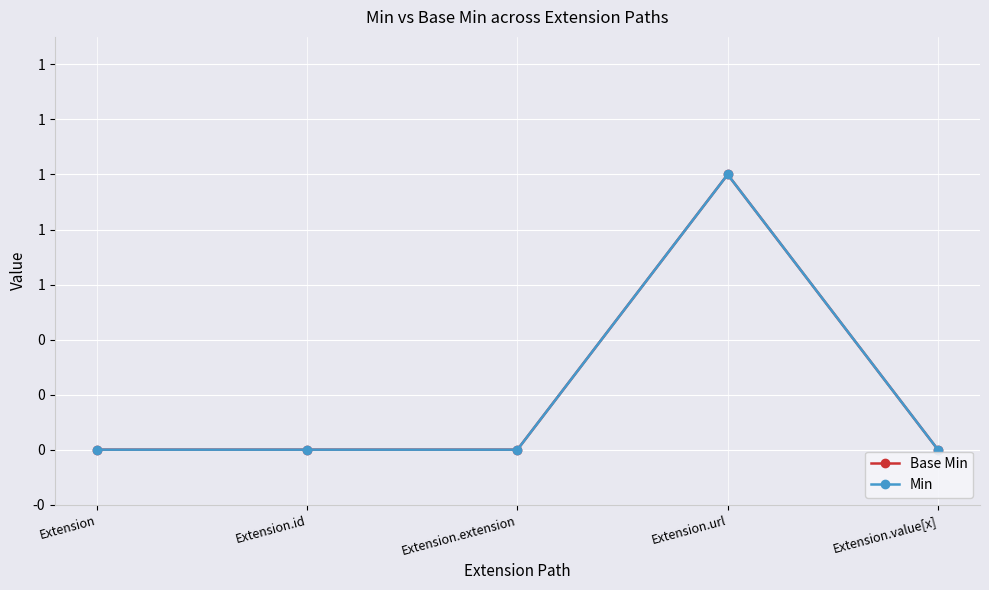

Does the chart have visible grid lines?

Yes